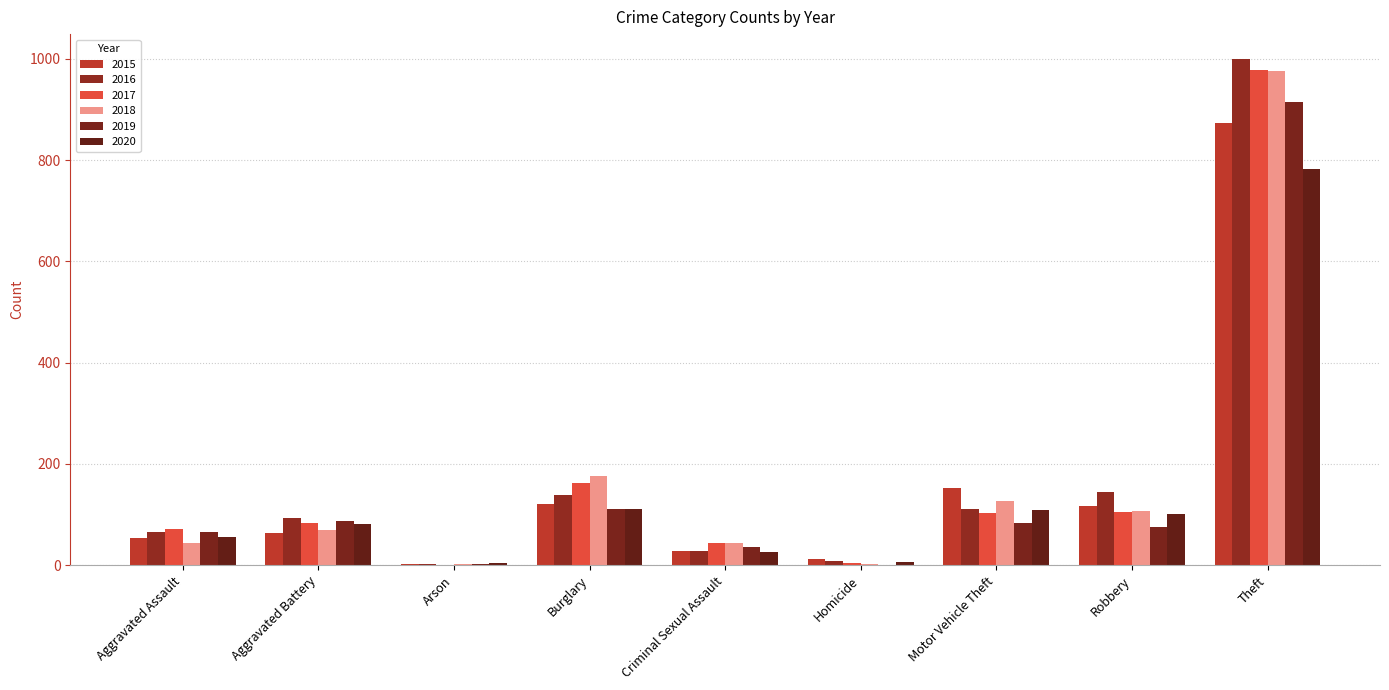

Count the number of data series in this chart.

6